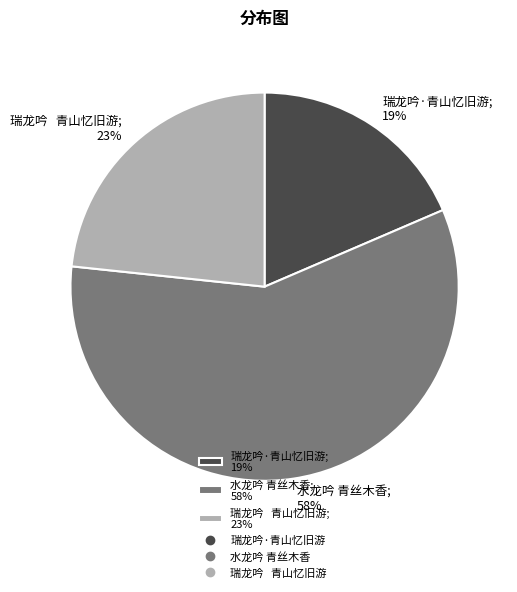

Approximately how many times larger is the value at 瑞龙吟·青山忆旧游; 19% compared to 水龙吟 青丝木香; 58%?

0.3